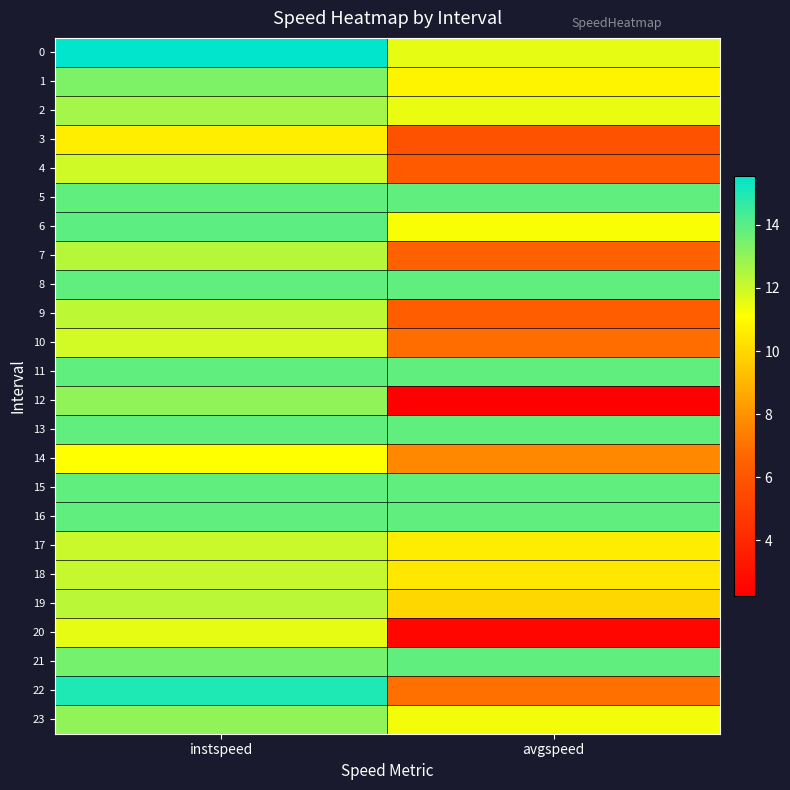

List the series in order of their peak value, highest first.

0, 22, 6, 5, 8, 11, 13, 15, 16, 21, 1, 23, 12, 2, 7, 19, 9, 18, 17, 4, 10, 20, 14, 3